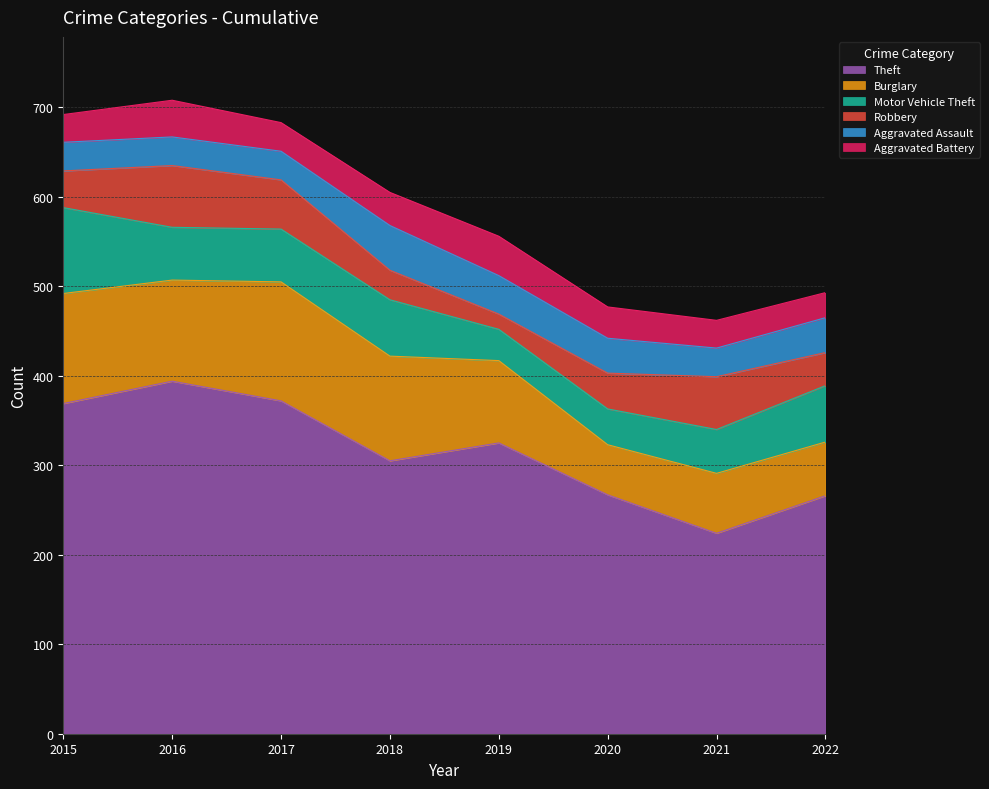

The Robbery series shows 96 at 2016. True or false?

False